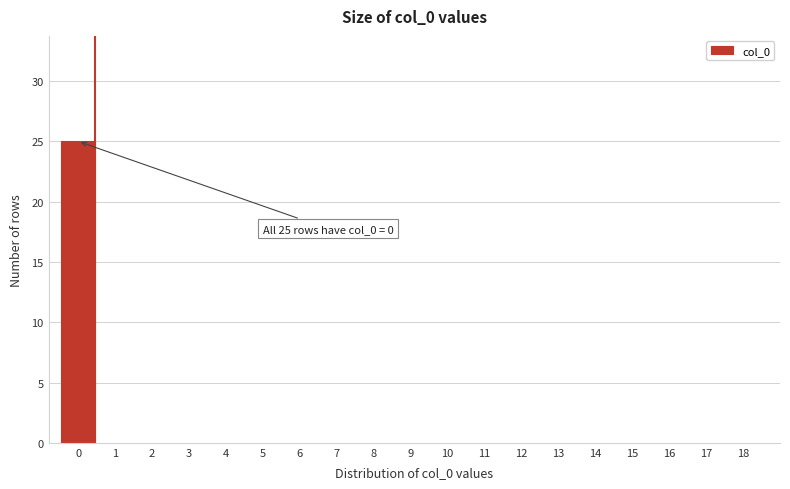

Reading left to right, transcribe all the data shown in this chart.

0=25	1=0	2=0	3=0	4=0	5=0	6=0	7=0	8=0	9=0	10=0	11=0	12=0	13=0	14=0	15=0	16=0	17=0	18=0